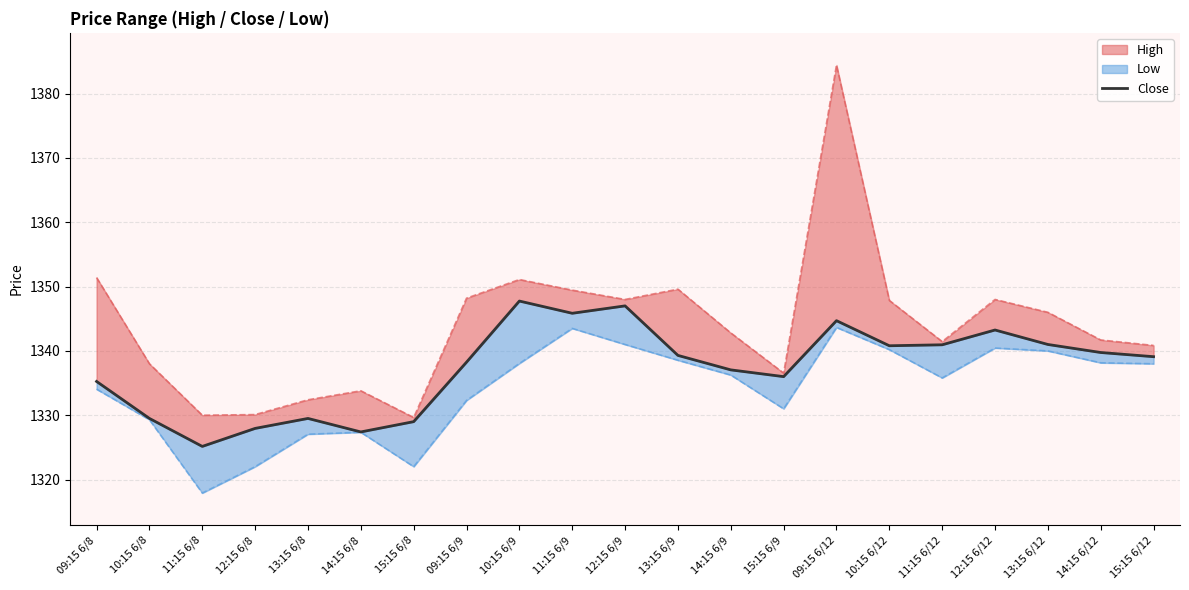

List the labels in order of value, smallest first.

11:15 6/8, 14:15 6/8, 12:15 6/8, 15:15 6/8, 10:15 6/8, 13:15 6/8, 09:15 6/8, 15:15 6/9, 14:15 6/9, 09:15 6/9, 15:15 6/12, 13:15 6/9, 14:15 6/12, 10:15 6/12, 11:15 6/12, 13:15 6/12, 12:15 6/12, 09:15 6/12, 11:15 6/9, 12:15 6/9, 10:15 6/9